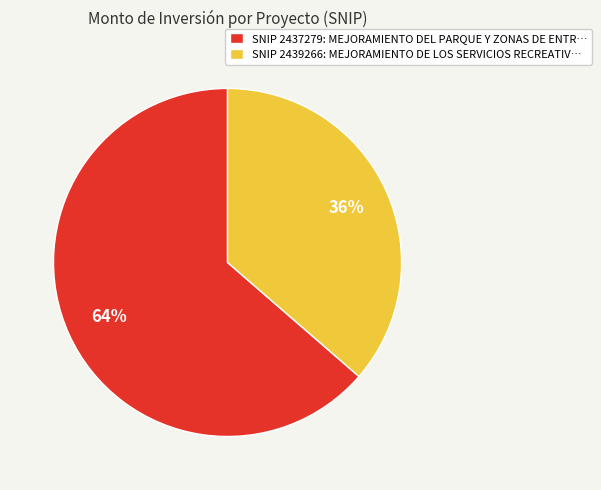

What is the majority slice?

SNIP 2437279: MEJORAMIENTO DEL PARQUE Y ZONAS DE ENTR…